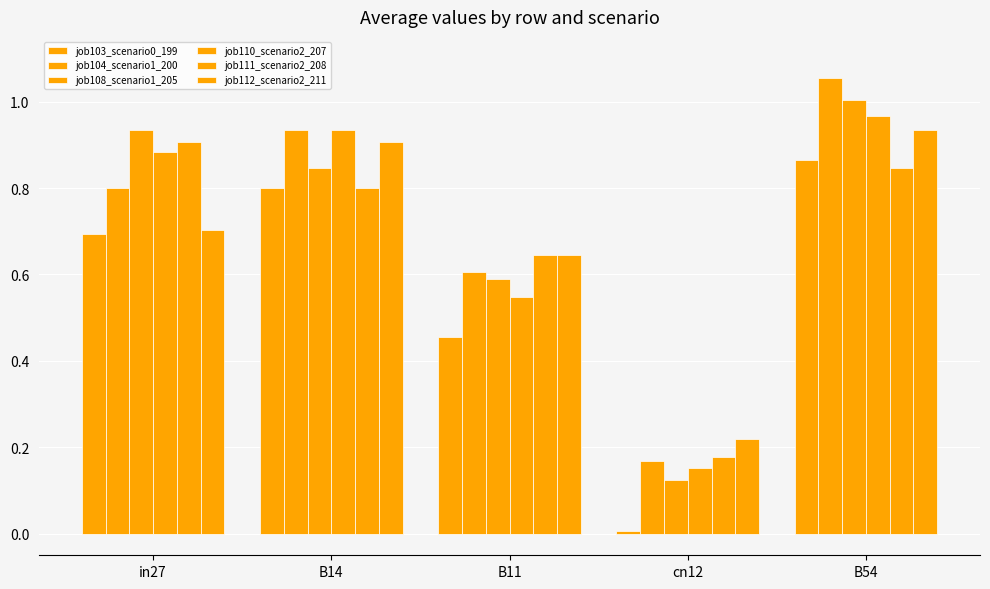

How many data points does each series have?

5